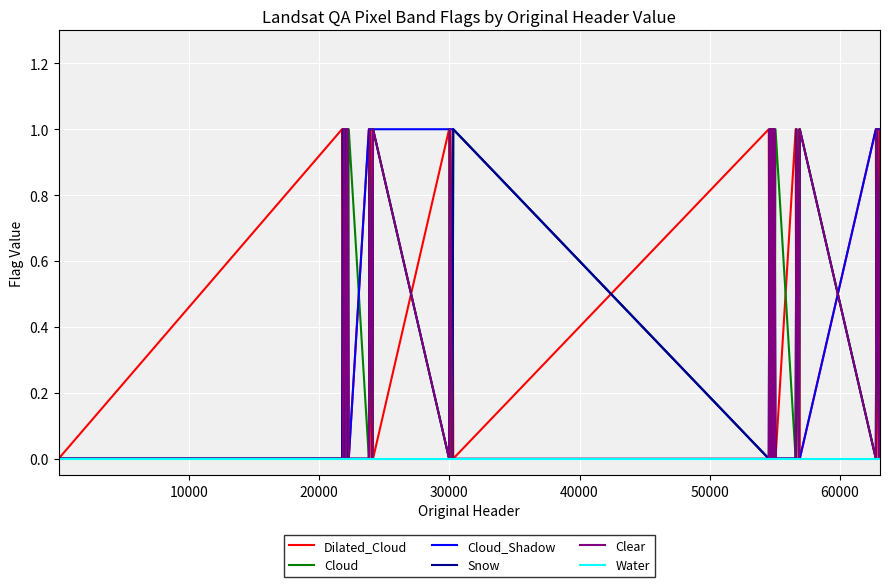

What are all the series names shown in the legend?

Dilated_Cloud, Cloud, Cloud_Shadow, Snow, Clear, Water